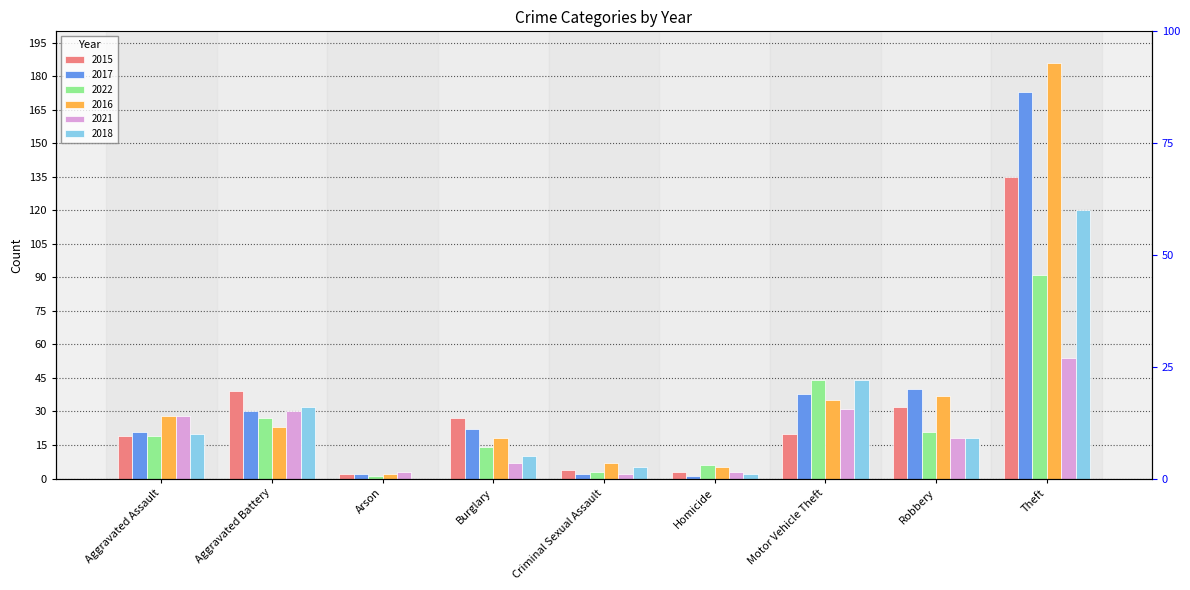

At how many categories does at least one series exceed 170?

1